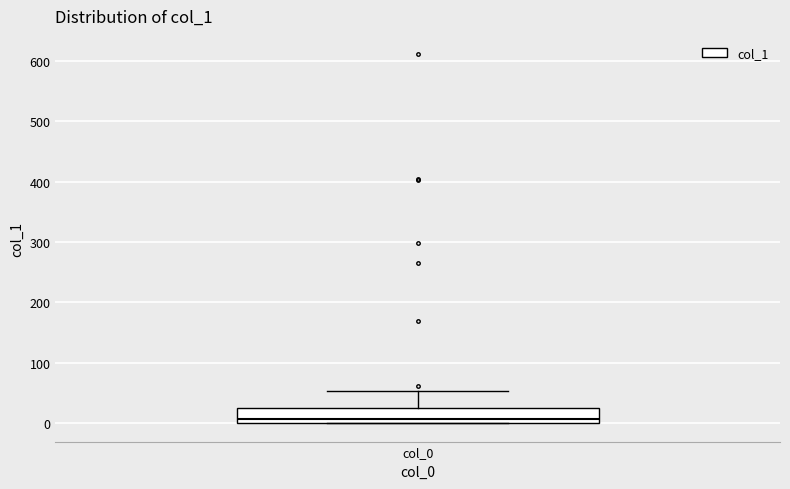

Transcribe this box plot: give where the median line is, the range the box spans, and where the two whiskers end, as read against the y-axis. The values are not printed on the chart, so give them approximately, as read against the axis.

median 10, box 0 to 20, whiskers 0 to 50